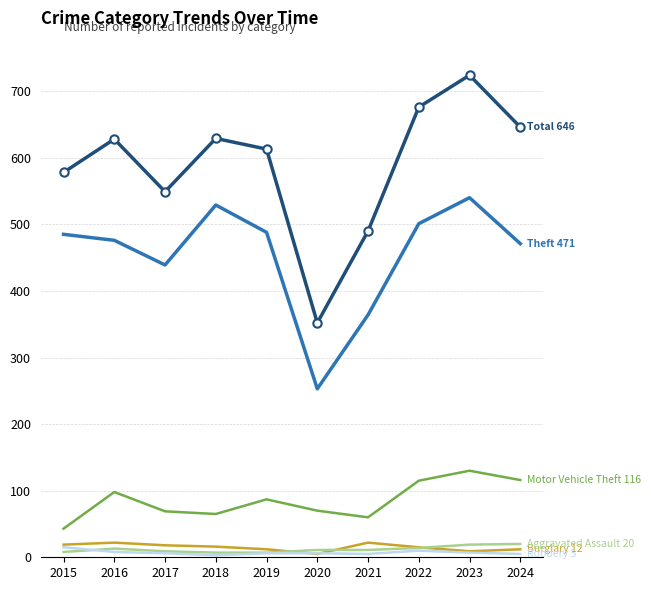

At which category is the sum across all series the highest?

2023